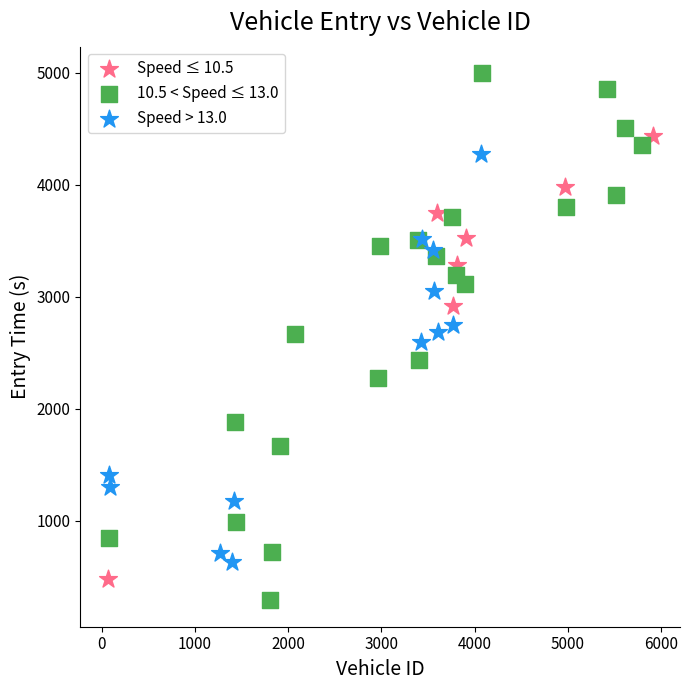

Which series has the widest spread of Y values?

10.5 < Speed ≤ 13.0